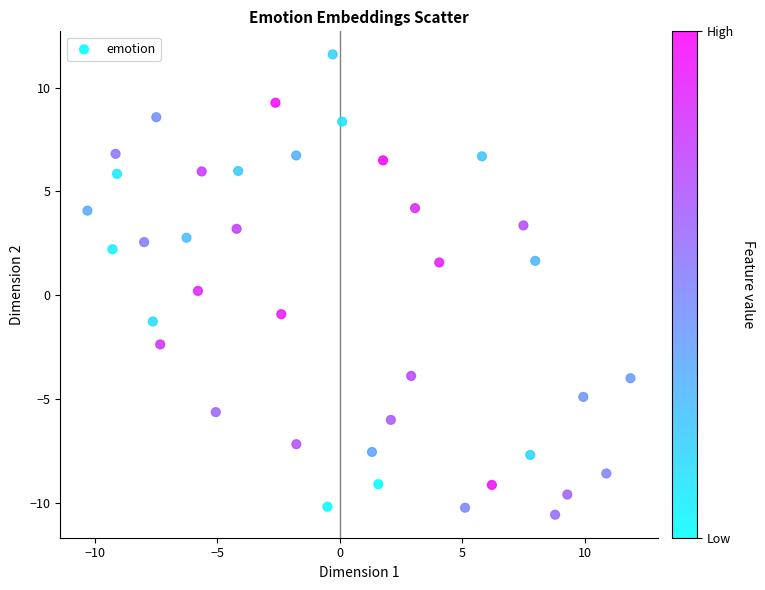

What is the range of X values (max minus min)?

22.2